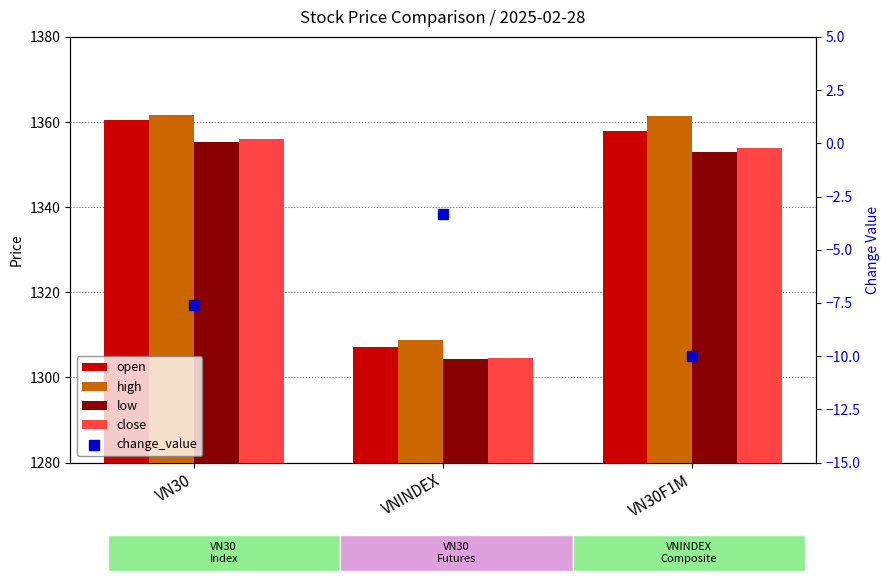

At which category is the sum across all series the highest?

VN30